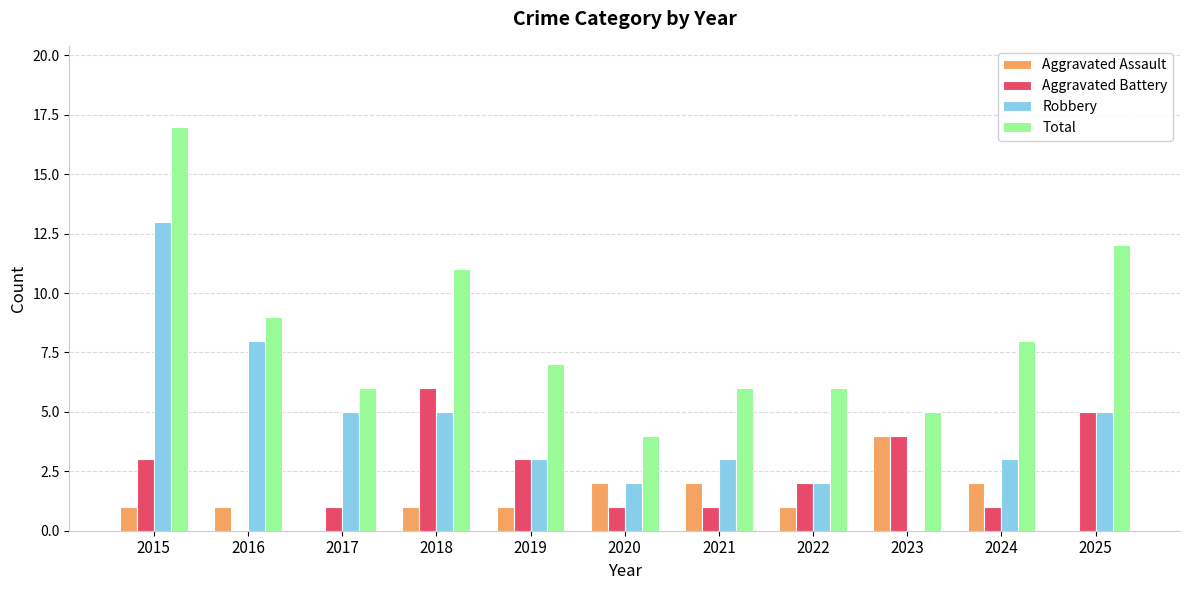

At which category is the sum across all series the highest?

2015